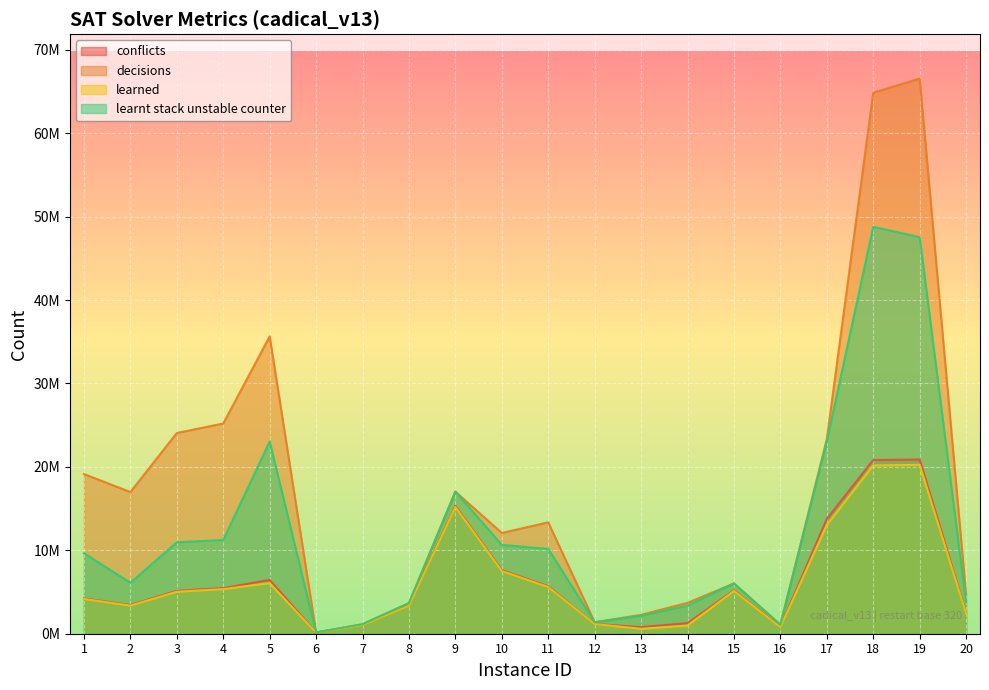

What is the difference between the learned values at 13 and 6?

451606